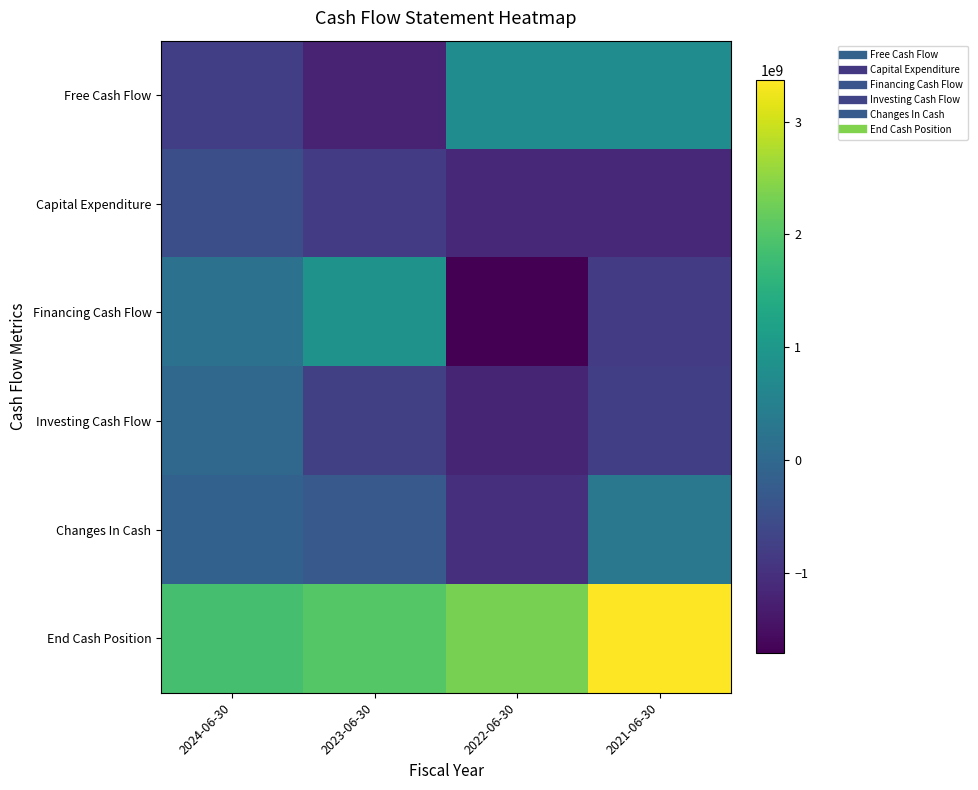

Which series changed the most between 2023-06-30 and 2021-06-30?

Free Cash Flow